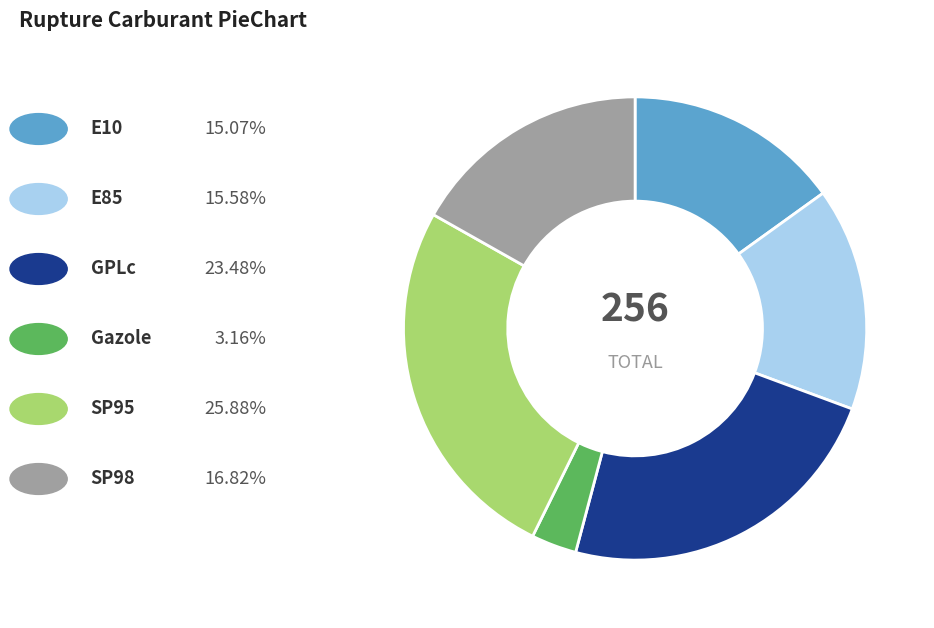

Is there a majority slice in this chart?

No